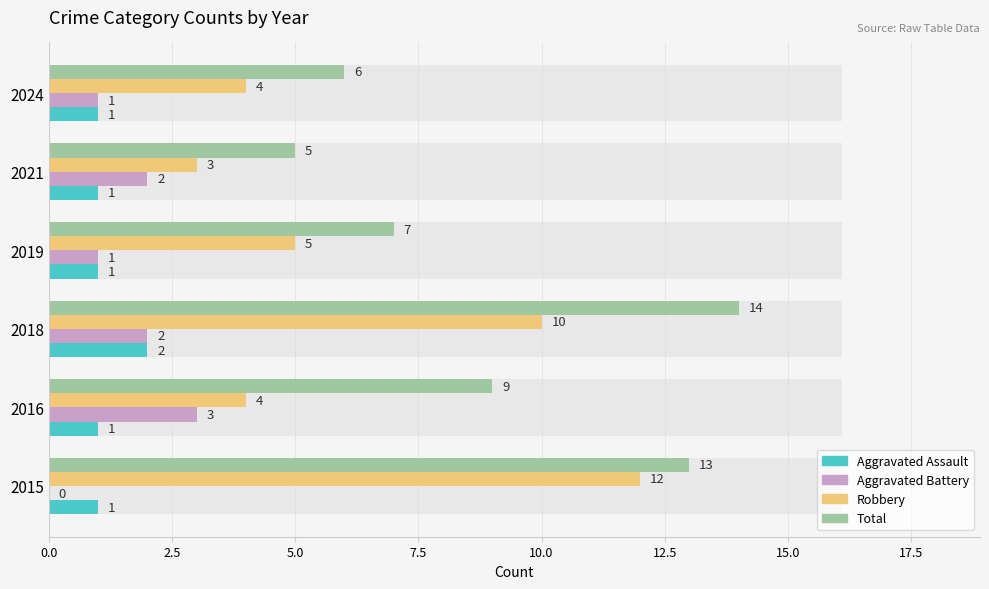

How many values in the Robbery series are below 5?

3